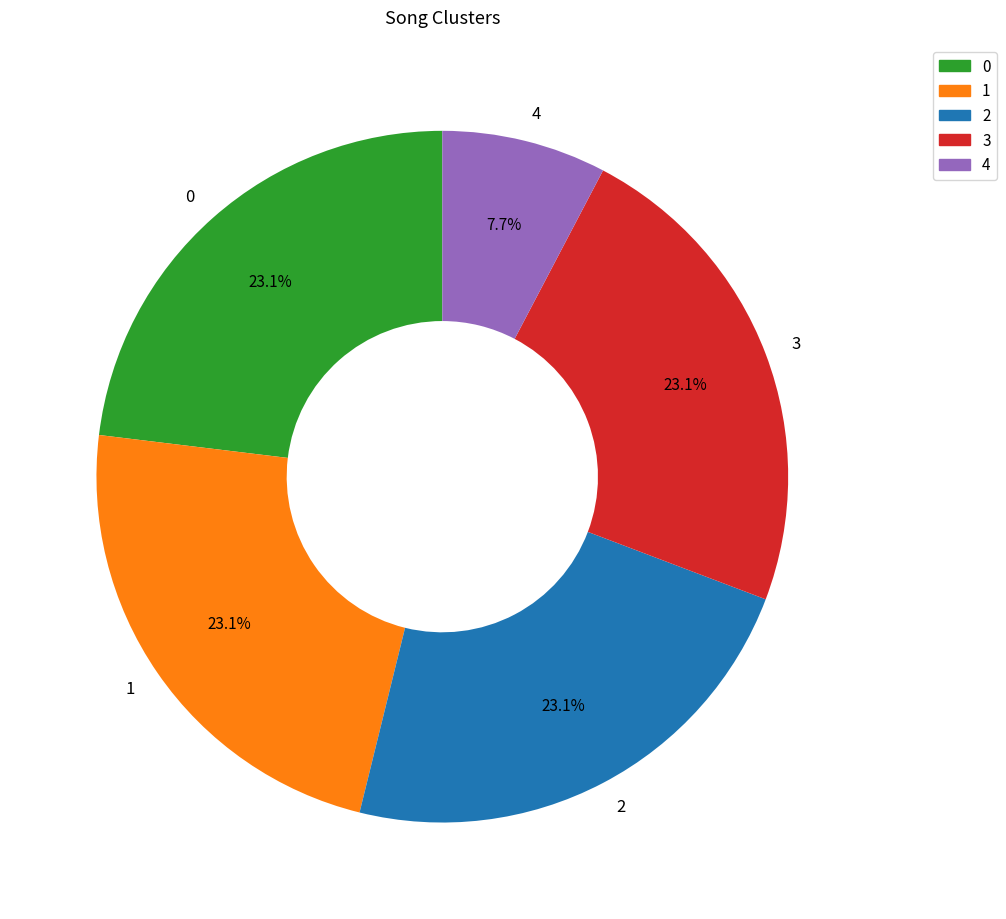

What is the ratio of the value at 3 to the value at 4?

3.0